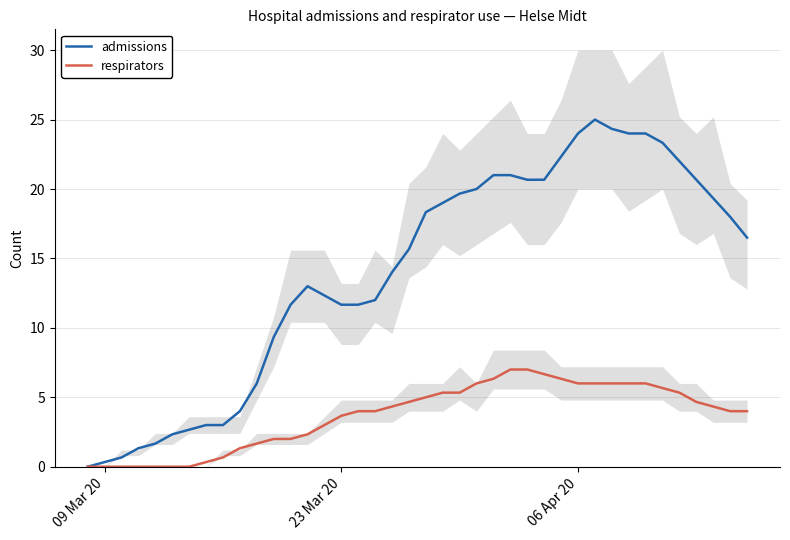

What is the value of the respirators point at the 16th from the left?

3.7